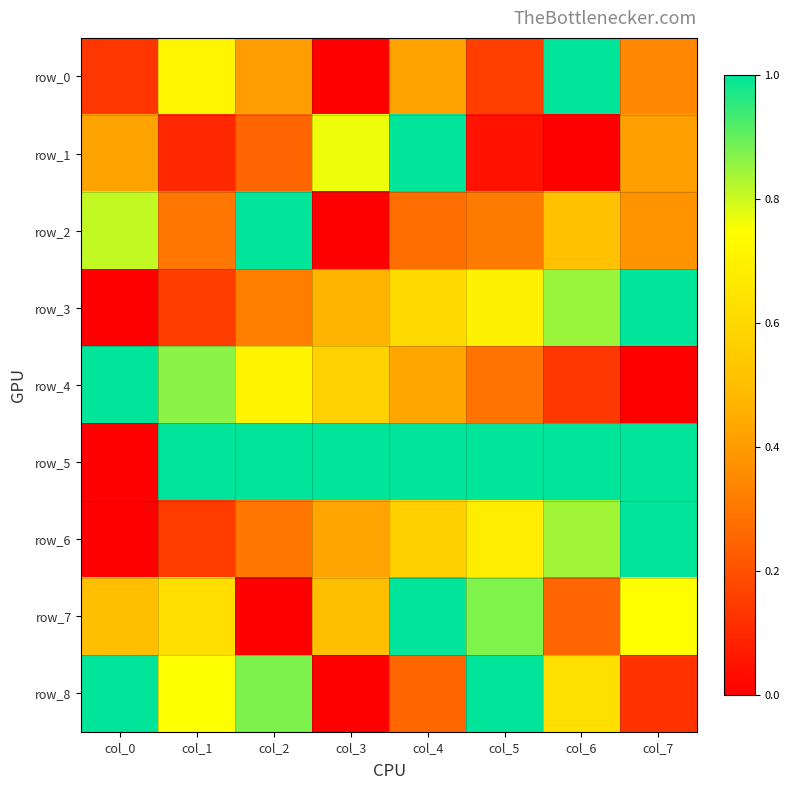

What is the greatest value displayed?

1.0